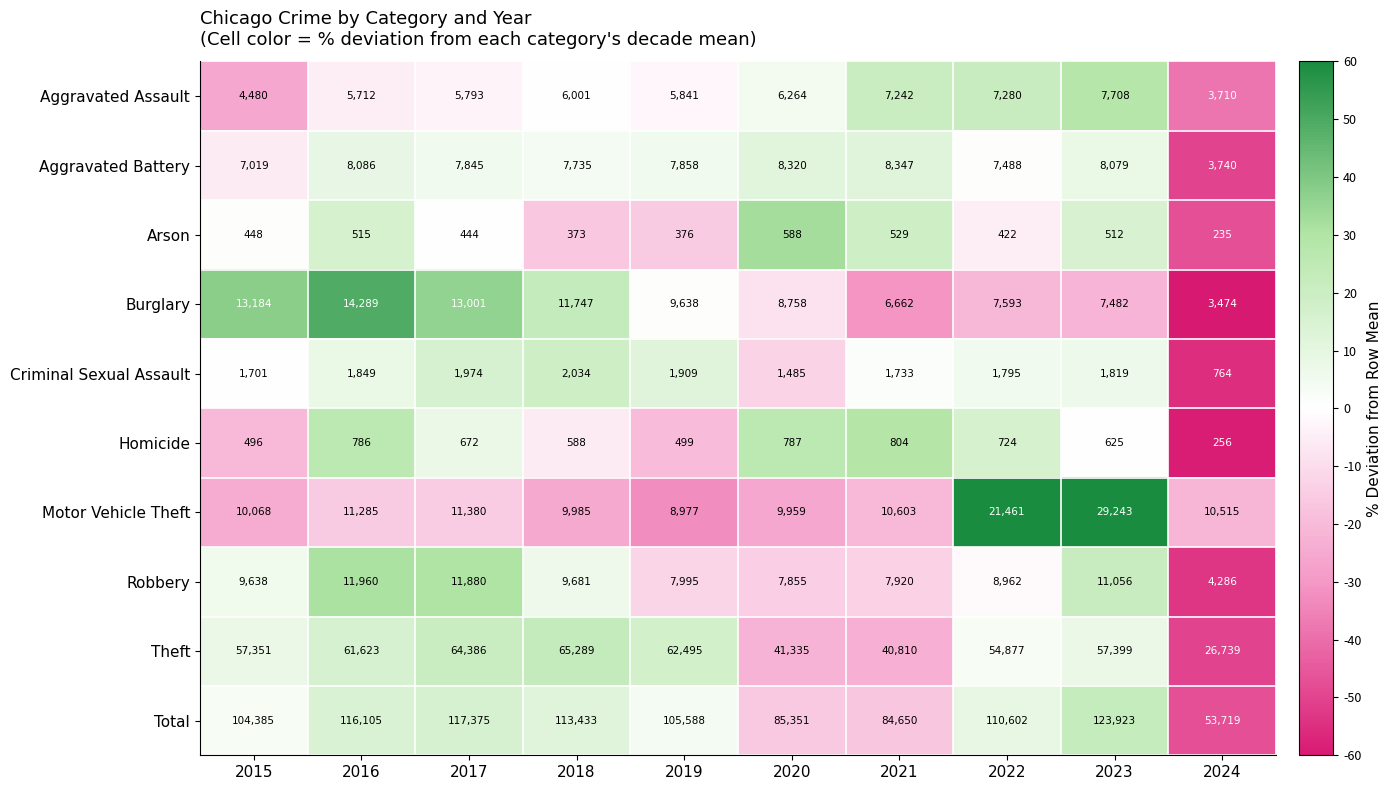

The Robbery series shows 4286 at 2024. True or false?

True